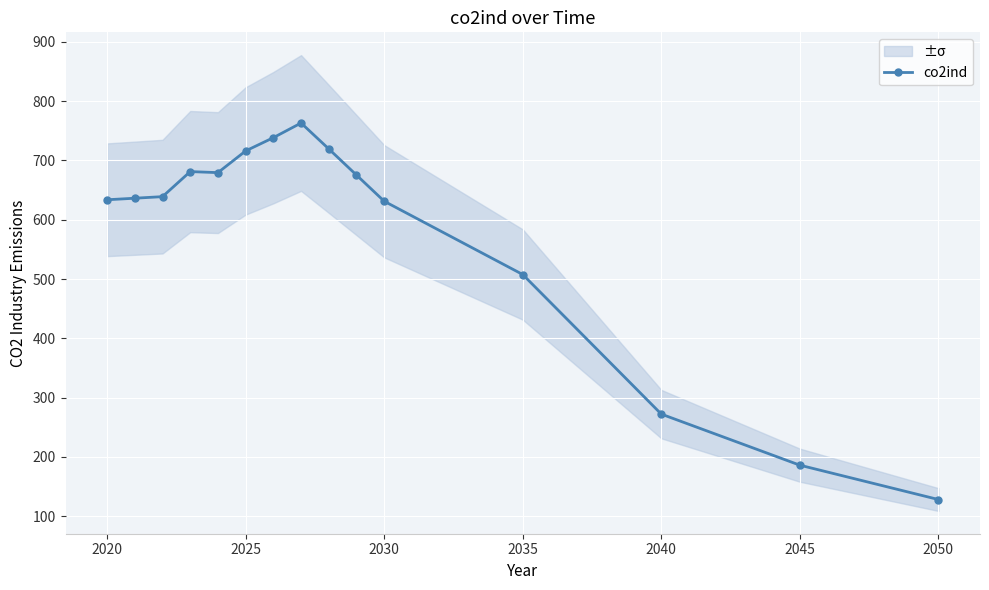

What is the maximum value shown in the chart?

763.1